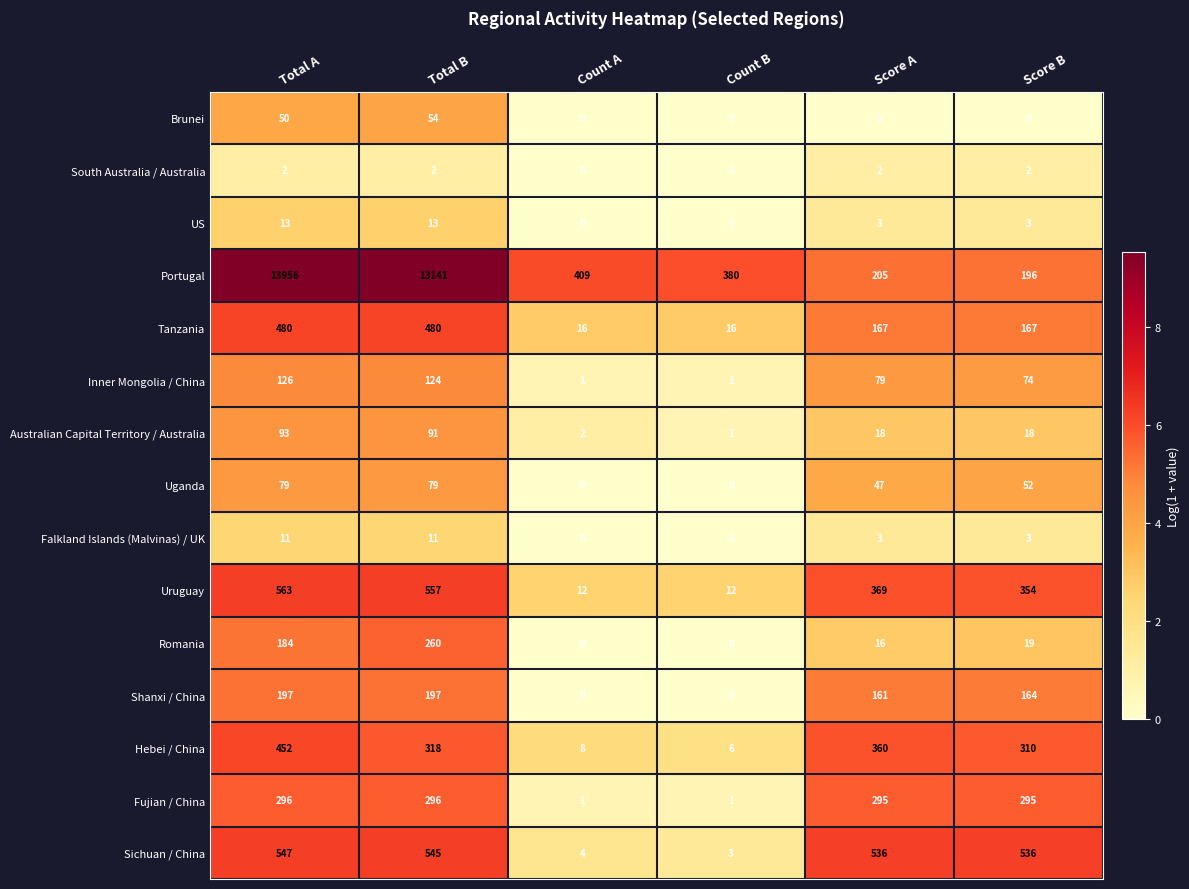

What is the total value across all series at Total B?

16168